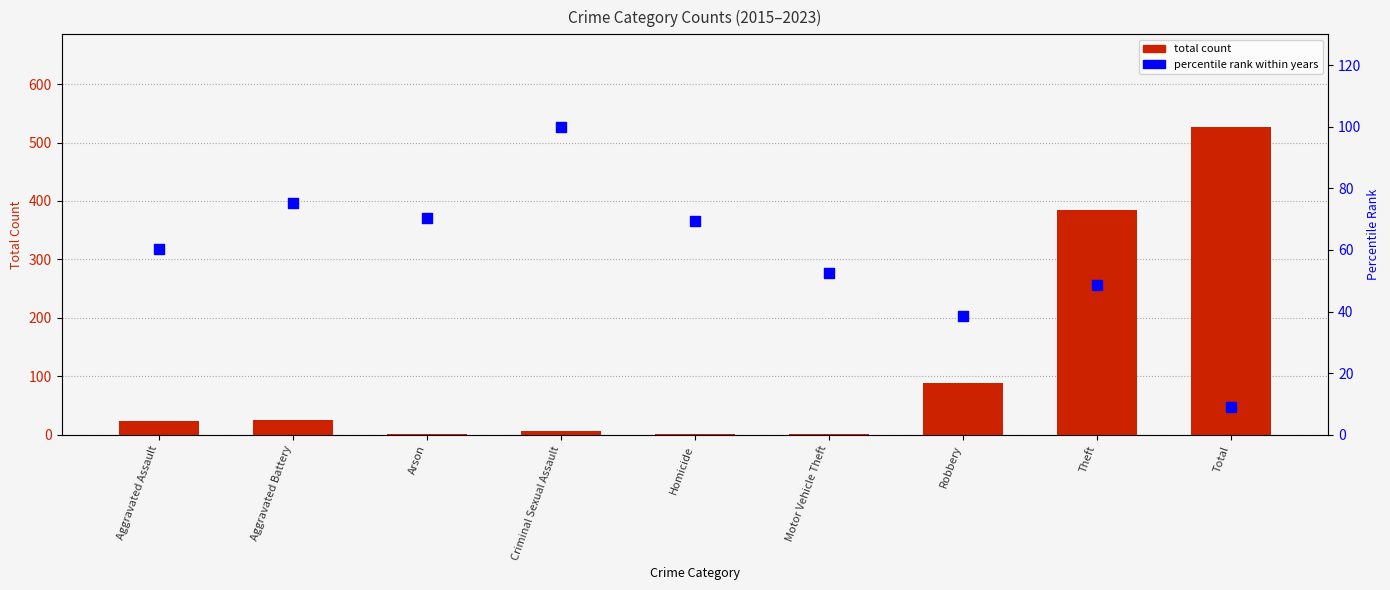

Which series has the largest total across all categories?

total count